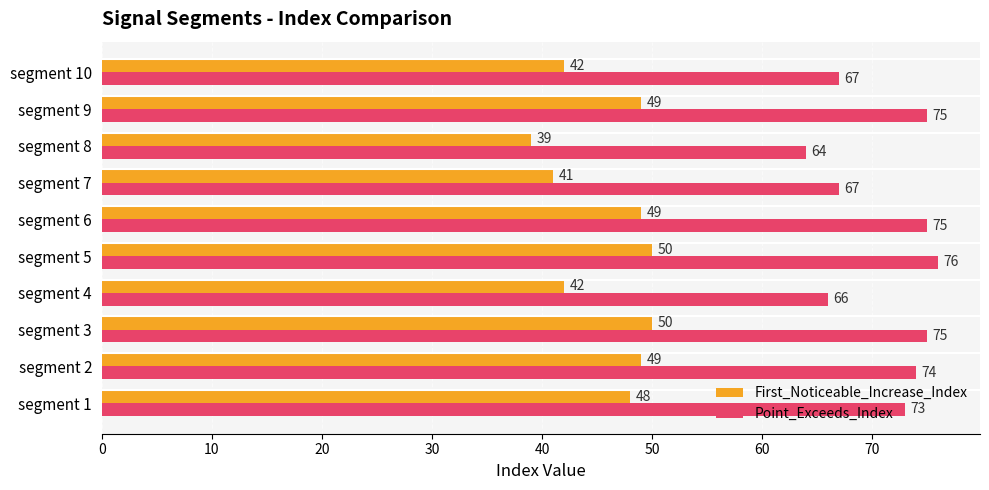

Which series has the largest total across all categories?

Point_Exceeds_Index